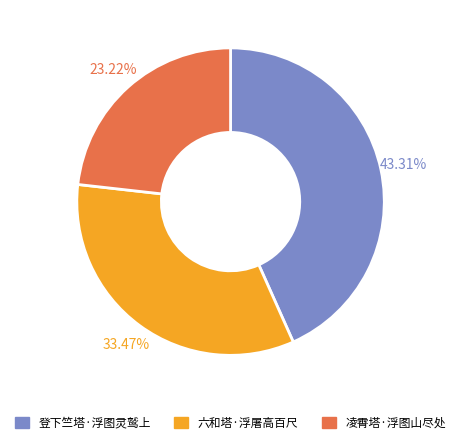

How many segments does this pie chart have?

3